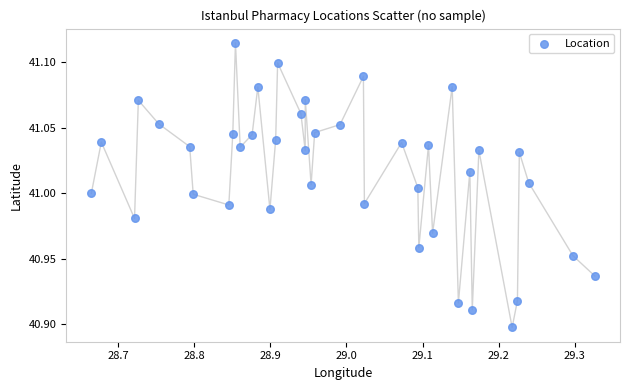

What is the range of X values (max minus min)?

0.7